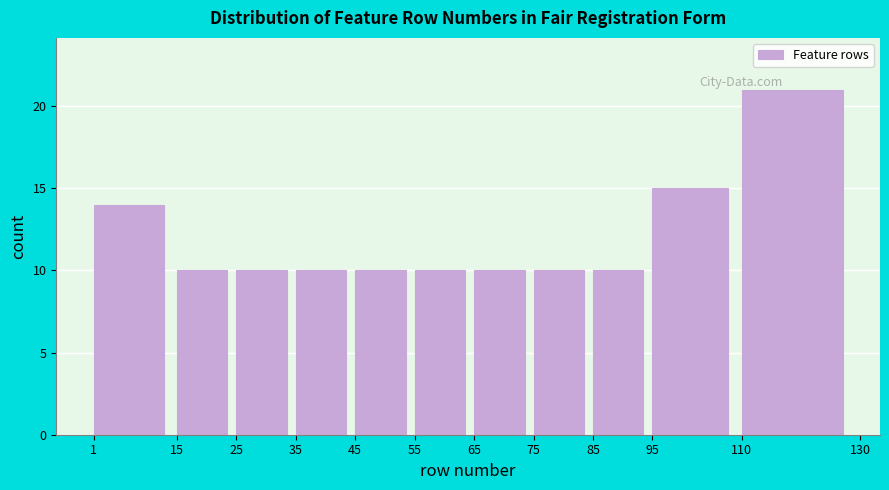

Reading left to right, list every bar in this chart as the range it spans on the x-axis followed by its height. The values are not printed on the chart, so give them approximately, as read against the axis.

1 to 15: 14
15 to 25: 10
25 to 35: 10
35 to 45: 10
45 to 55: 10
55 to 65: 10
65 to 75: 10
75 to 85: 10
85 to 95: 10
95 to 110: 15
110 to 130: 21